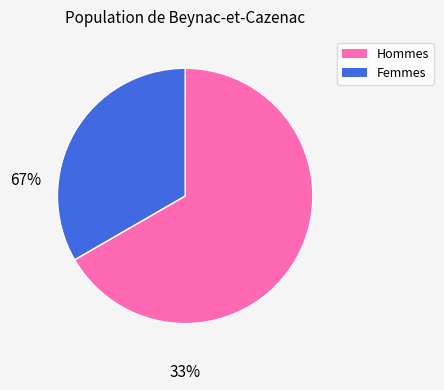

Combined, do Femmes and Hommes account for over 50%?

Yes